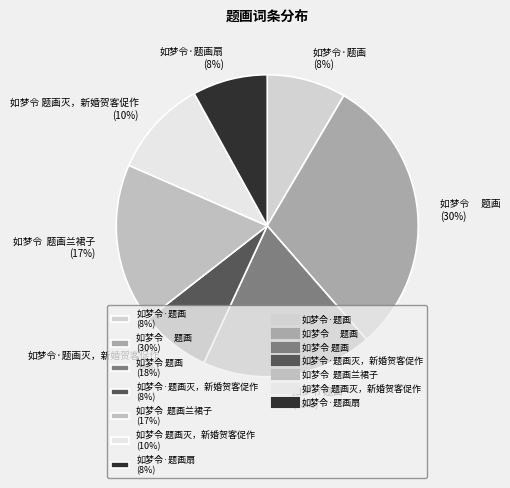

Do 如梦令 题画灭，新婚贺客促作 (10%) and 如梦令 题画 (30%) together represent more than half of the pie?

No